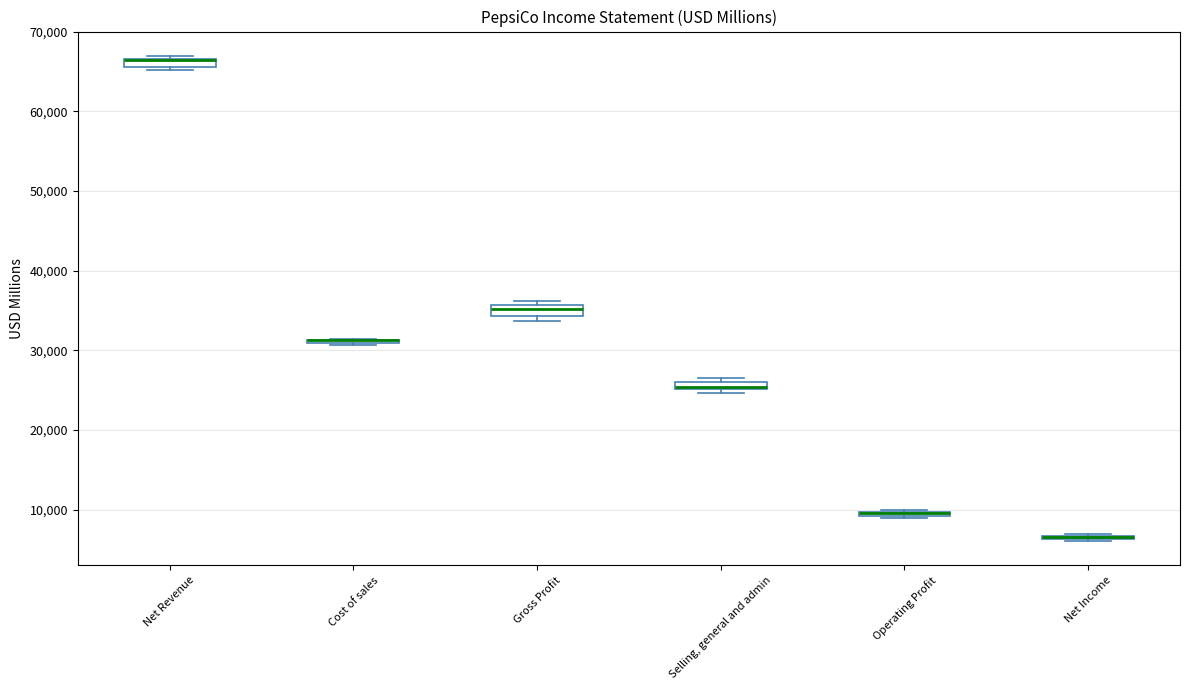

Where is the upper edge of the box for Selling, general and admin on the y-axis? The values are not printed on the chart, so give them approximately, as read against the axis.

26000